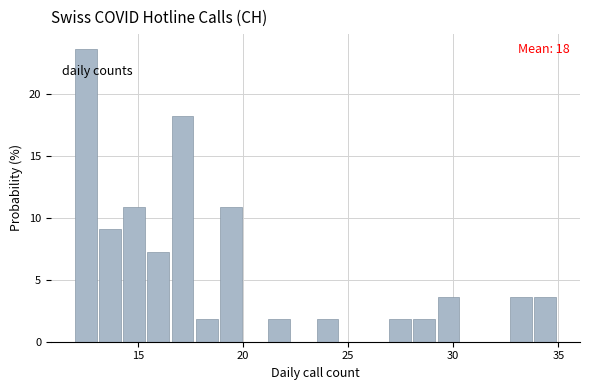

Around what value on the x-axis is the tallest bar? Give the approximate position of its centre, as read against the axis.

12.5